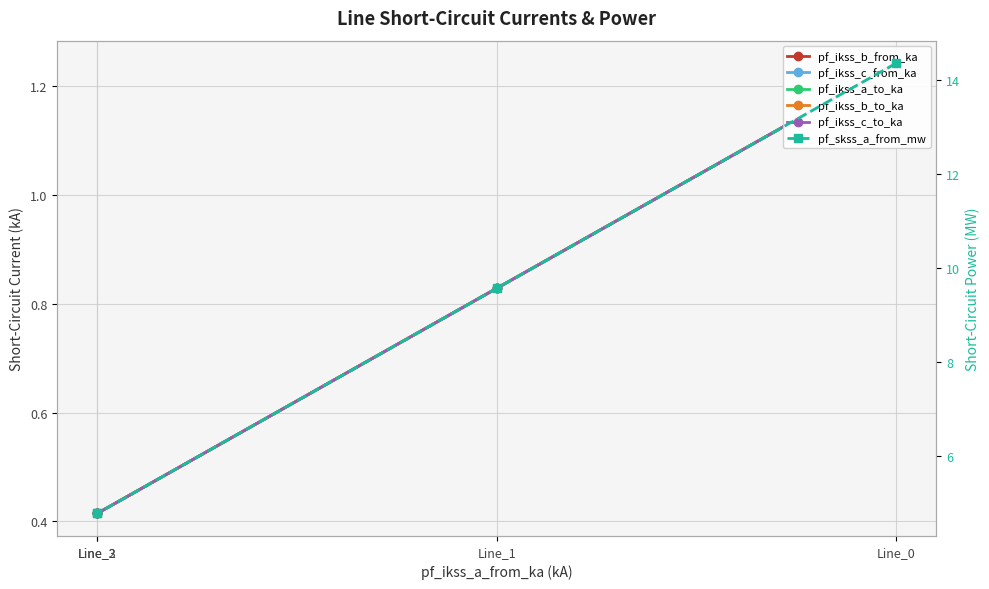

True or false: pf_ikss_b_to_ka and pf_ikss_c_to_ka intersect in this chart.

True